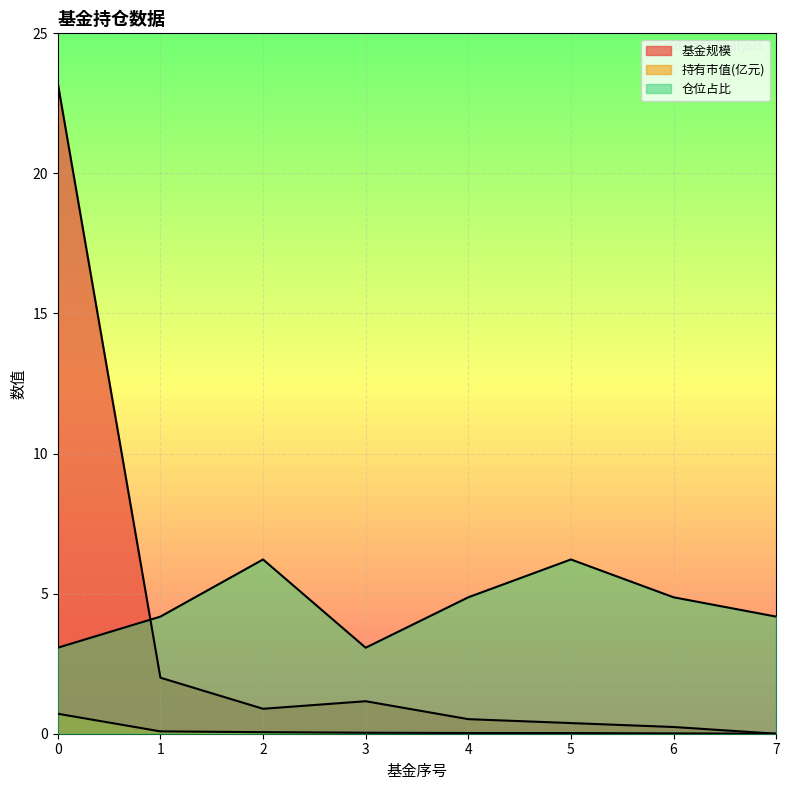

What value does the 仓位占比 series have at 5?

6.2